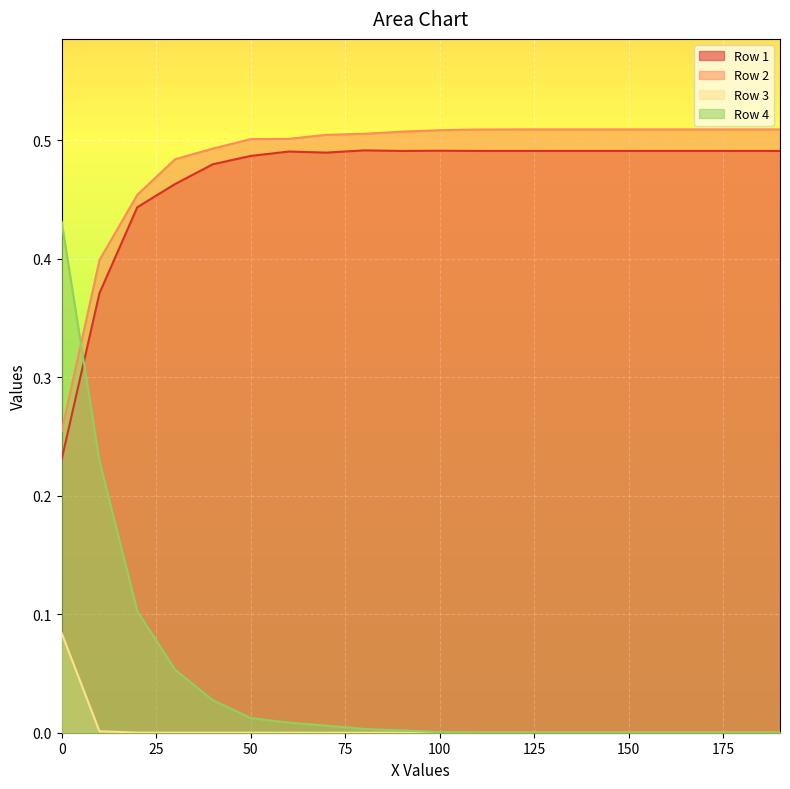

Is it true that Row 1 equals 0.9 at 100?

False